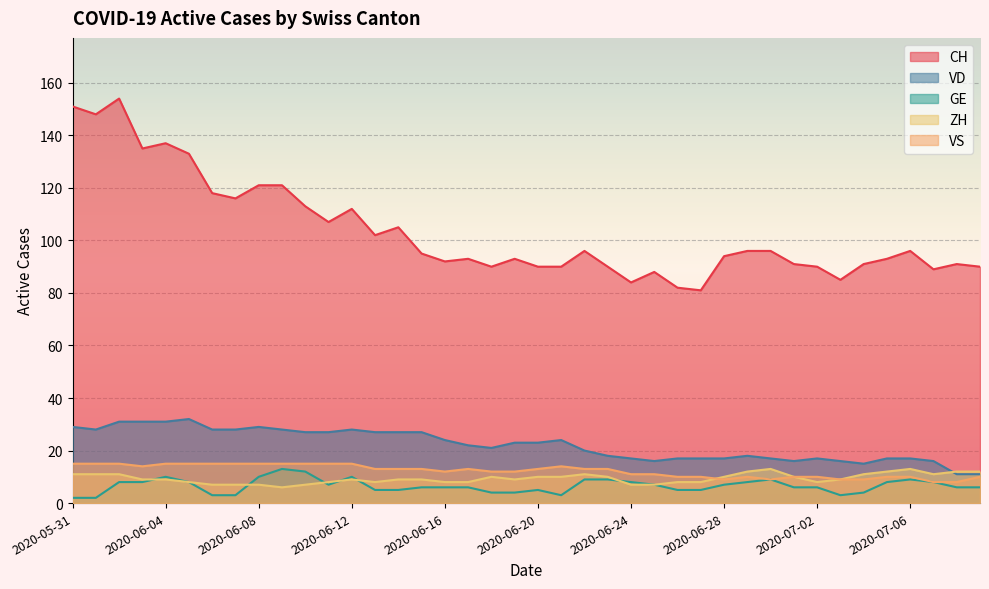

Which category has the highest value across all series?

2020-06-02